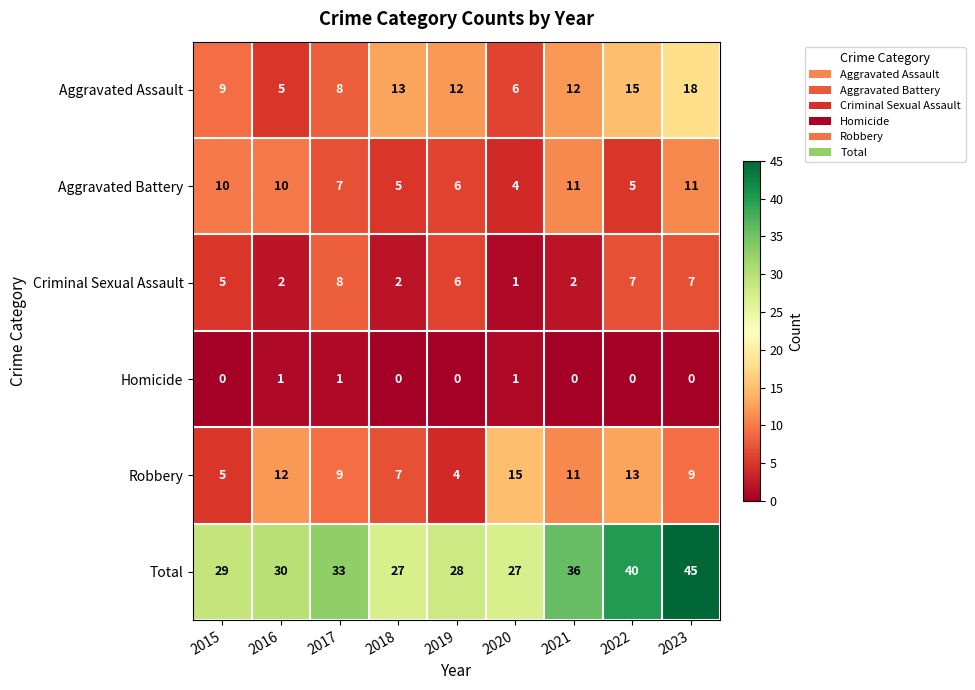

What is the total value across all series at 2022?

80